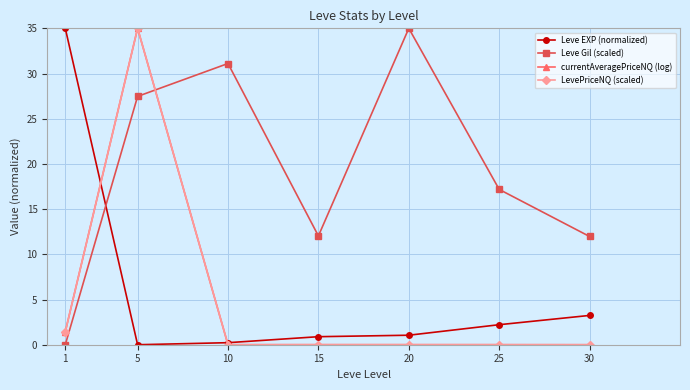

How many interior local valleys does the Leve Gil (scaled) series have?

1